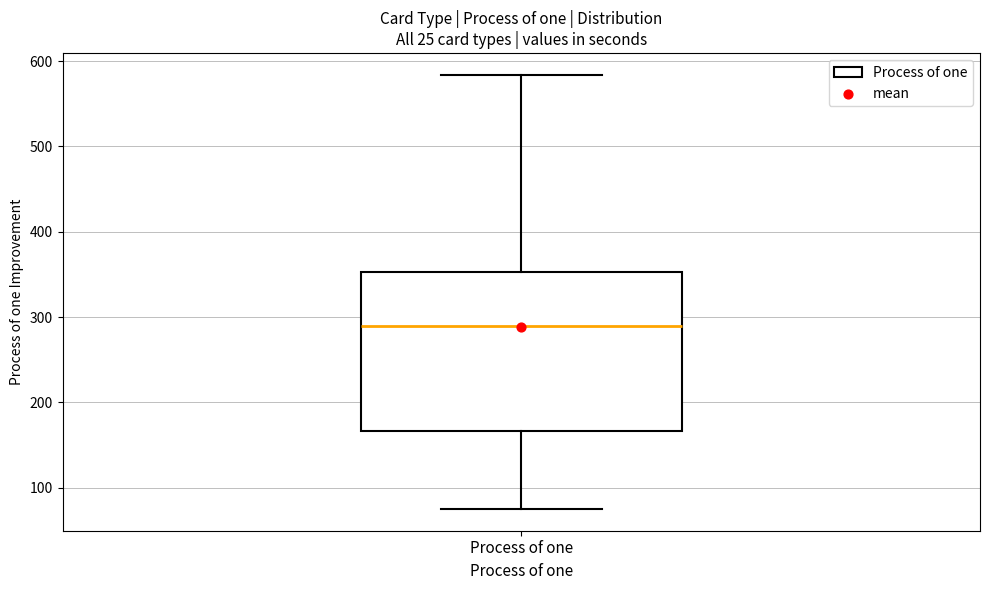

Where does the lower whisker of the box for Process of one end on the y-axis? The values are not printed on the chart, so give them approximately, as read against the axis.

80